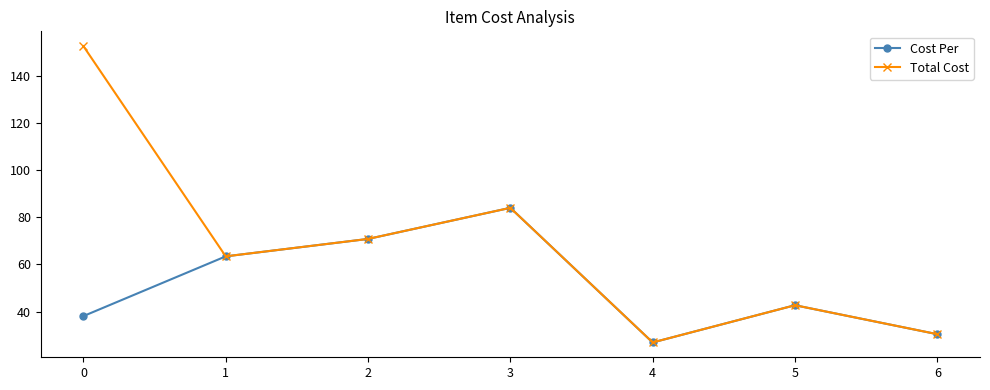

True or false: Total Cost has more than 2 interior local peaks.

False